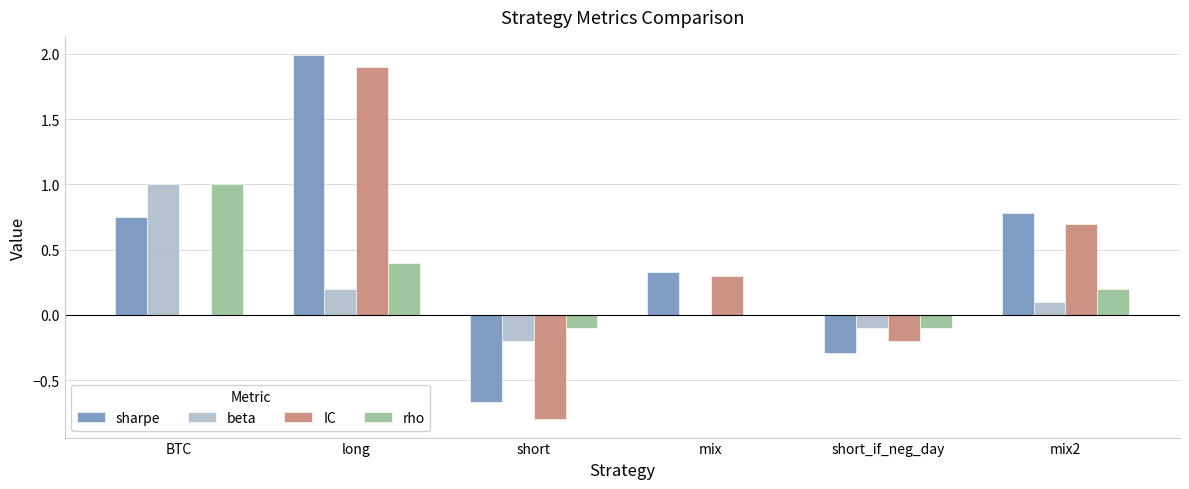

What is the sum of the sharpe values at short_if_neg_day and mix2?

0.5